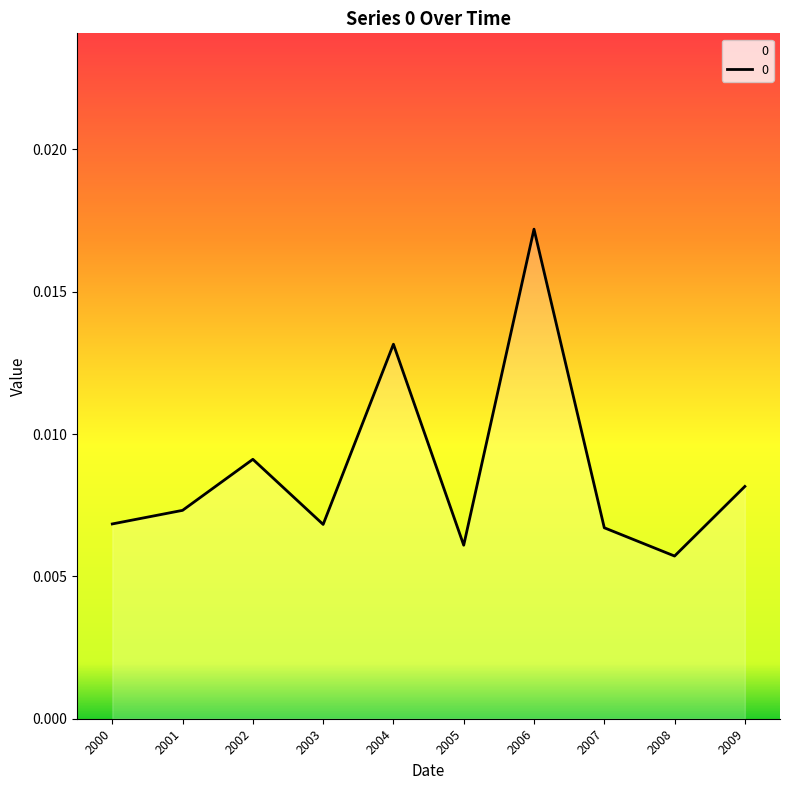

Between 2009 and 2001, which is larger?

2009